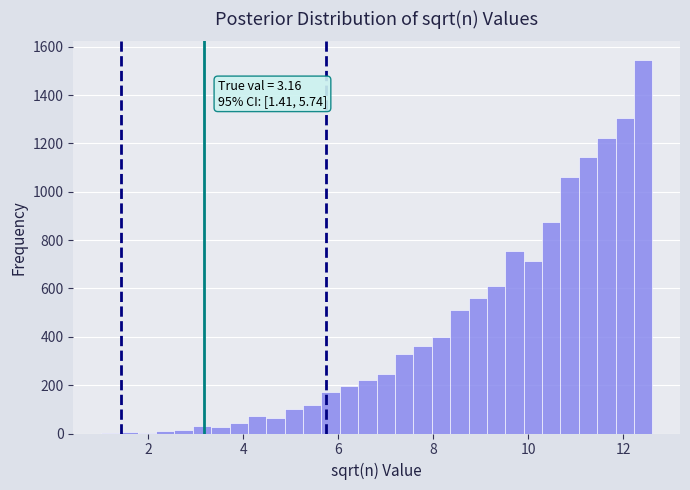

Around what value on the x-axis is the tallest bar? Give the approximate position of its centre, as read against the axis.

12.4